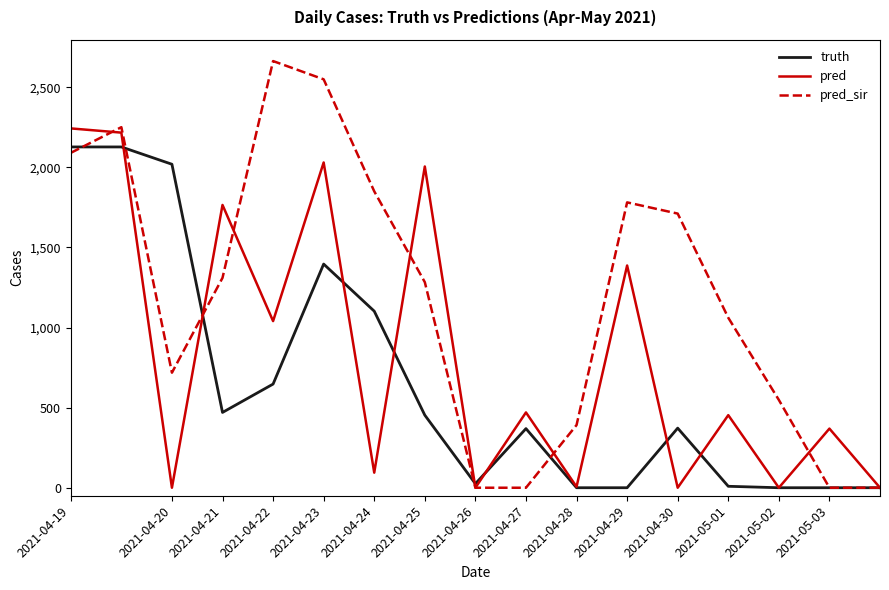

Rank the series by their average value, from lowest to highest.

truth, pred, pred_sir